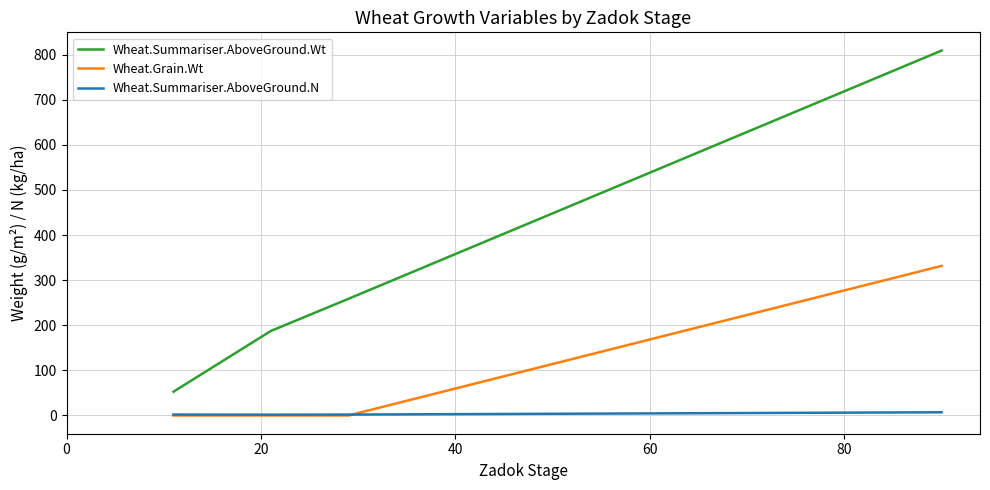

Rank the series by their average value, from highest to lowest.

Wheat.Summariser.AboveGround.Wt, Wheat.Grain.Wt, Wheat.Summariser.AboveGround.N